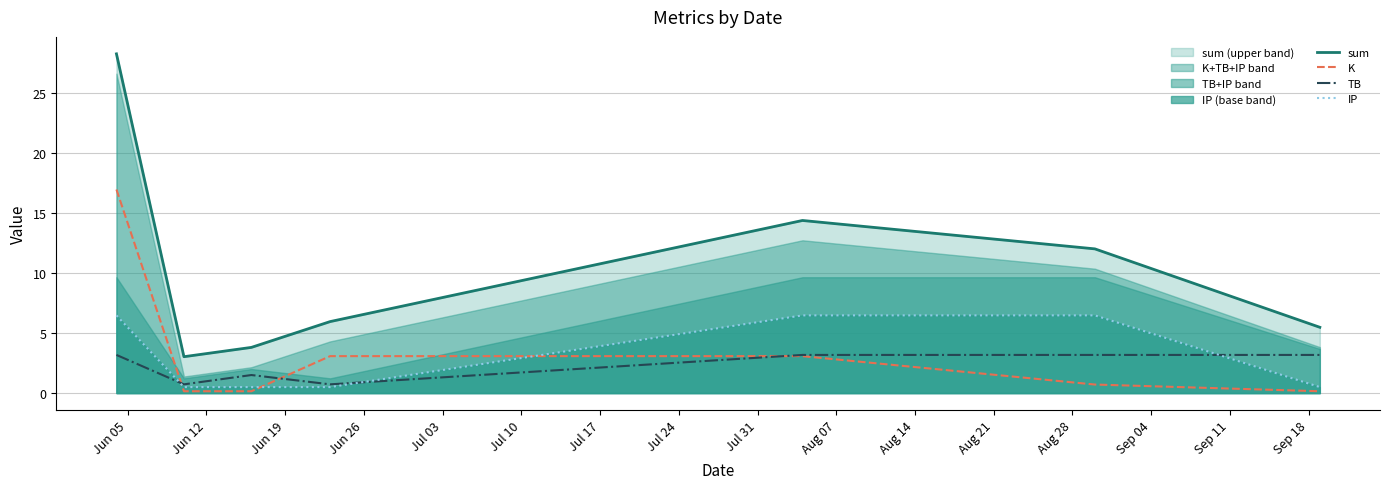

True or false: TB and sum intersect in this chart.

False